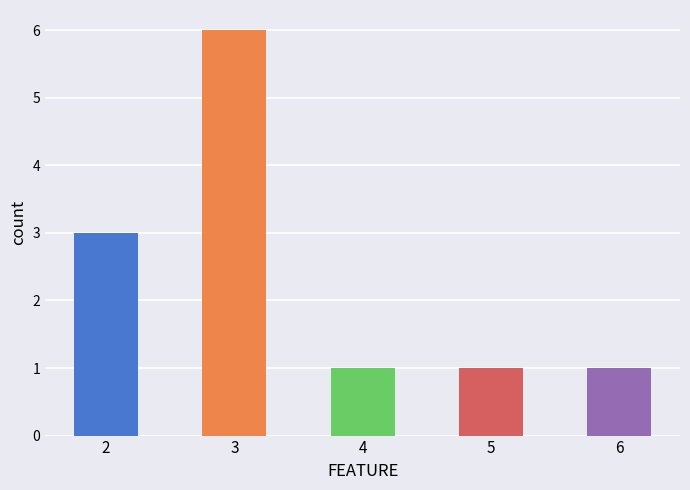

The chart shows a value of 3 at 2. True or false?

True